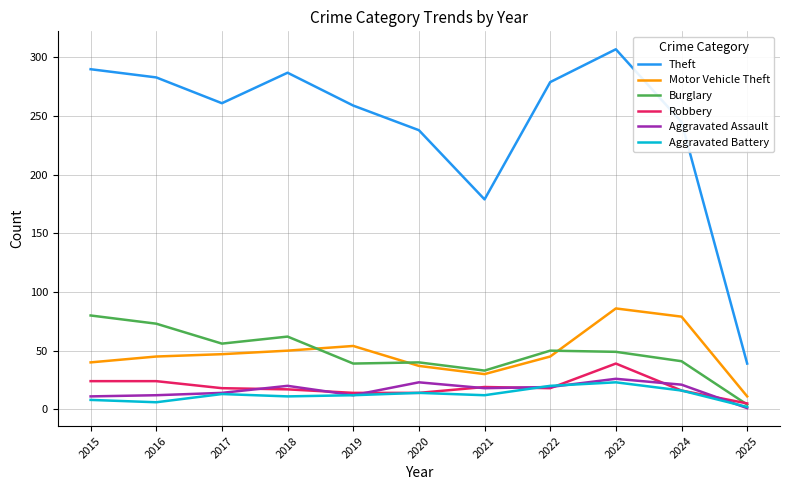

What is the approximate value of Robbery at 2017?

18